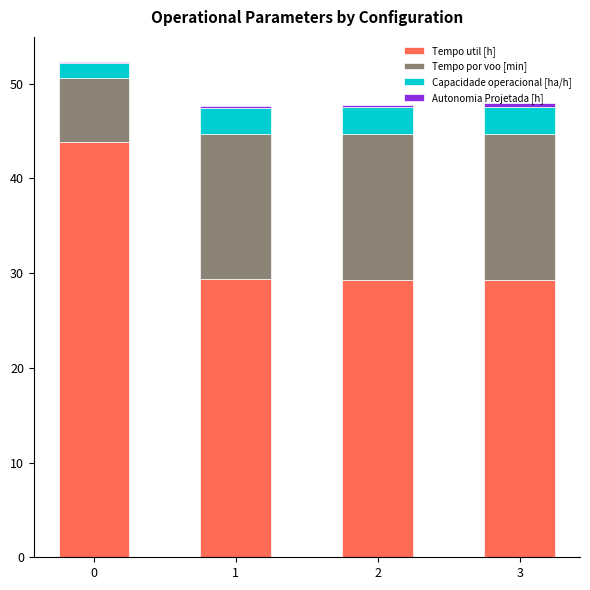

What is the highest value of the Tempo util [h] series?

43.8